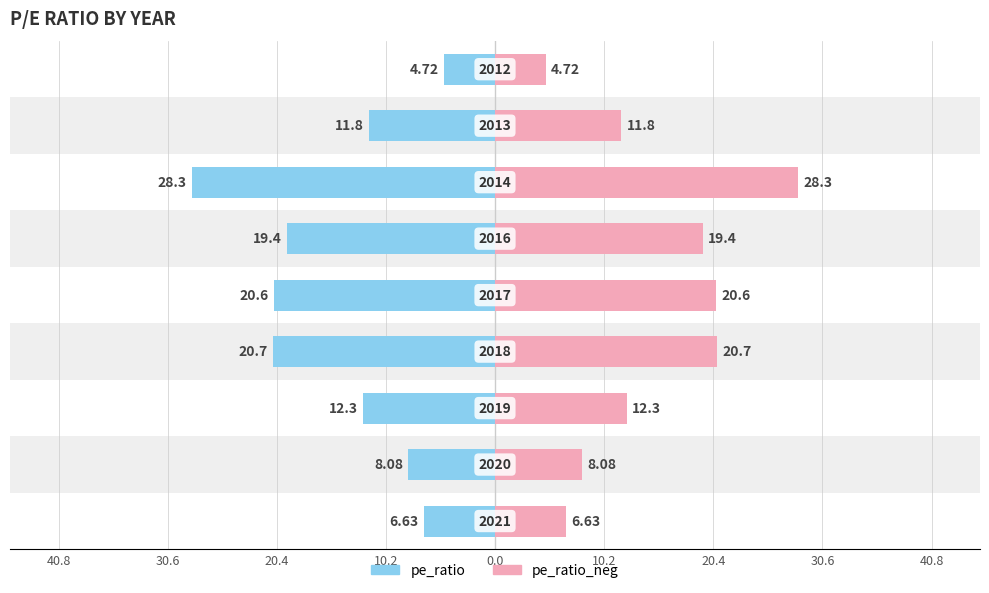

Rank the series by their maximum value, from lowest to highest.

pe_ratio, pe_ratio_neg